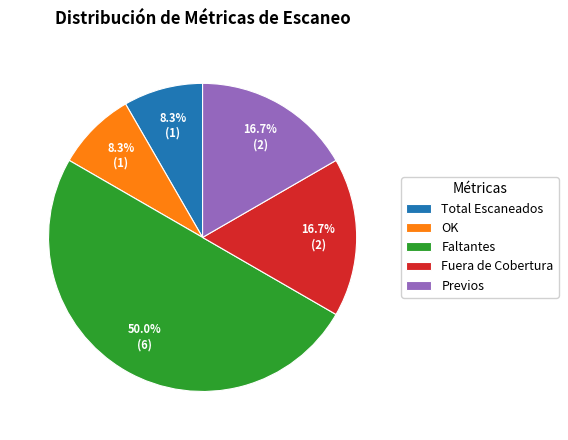

Is the sum of Fuera de Cobertura and Faltantes greater than half?

Yes